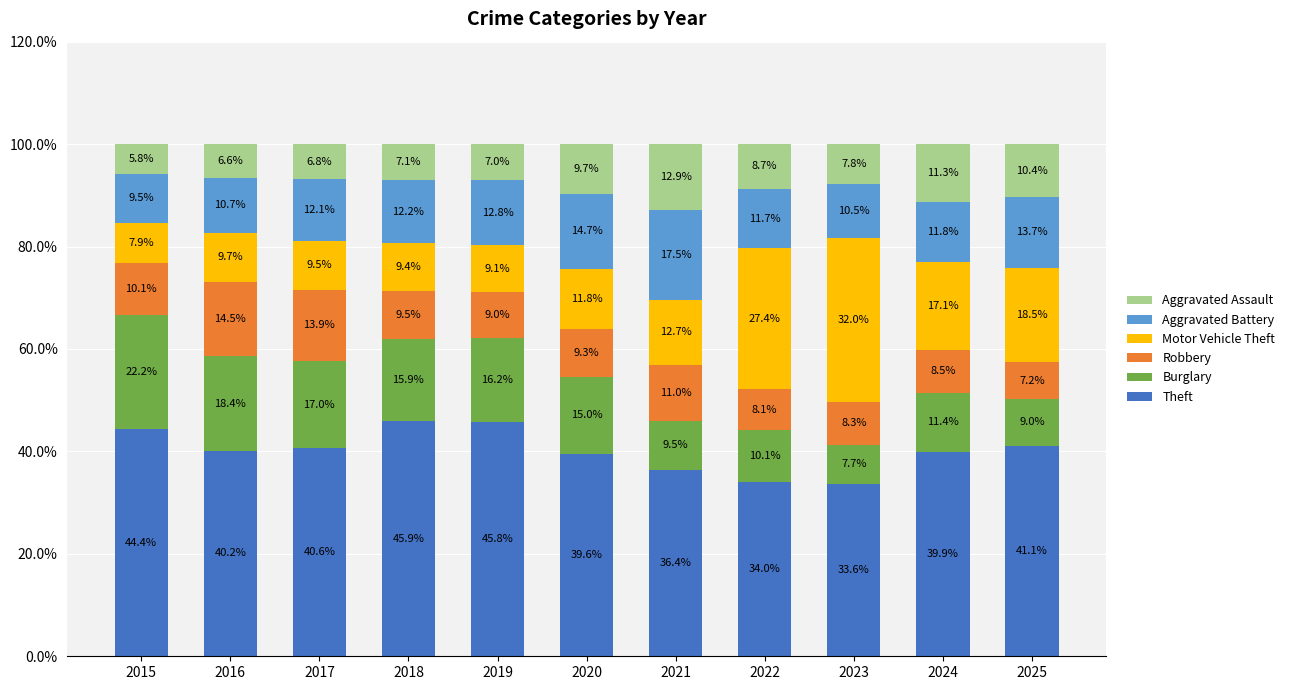

At which label does Theft reach its peak?

2018